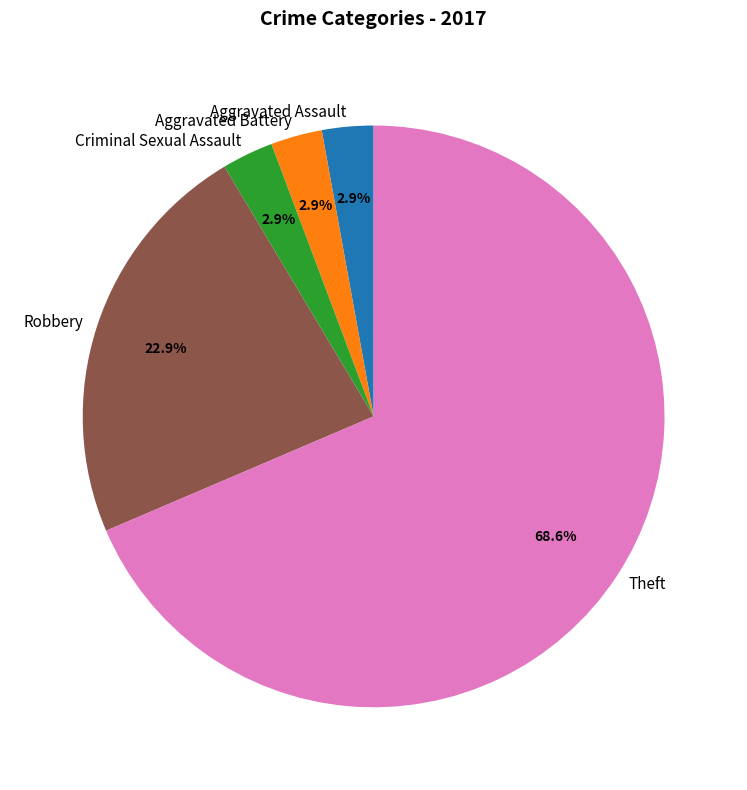

What is the largest slice in the pie chart?

Theft